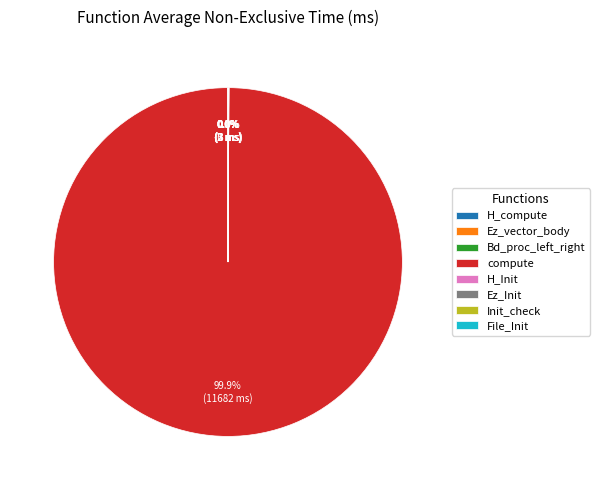

Is compute the majority of the pie?

Yes